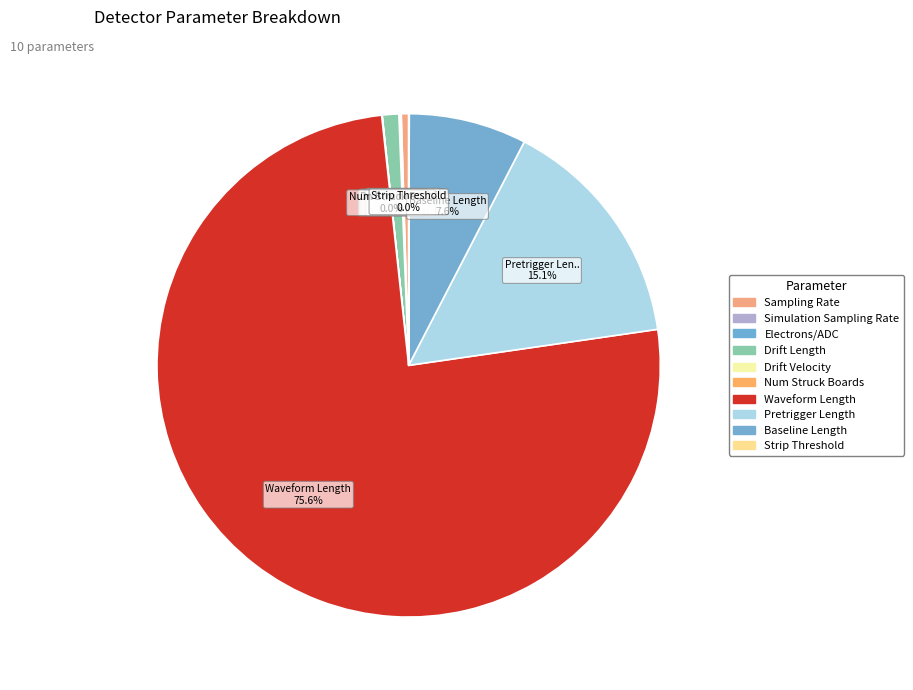

Rank the categories by value from highest to lowest.

Waveform Length [samples], Pretrigger Length [samples], Baseline Length [samples], Drift Length [mm], Sampling Rate [MHz], Electrons/ADC [electrons], Simulation Sampling Rate [MHz], Strip Threshold [sigma], Num Struck Boards, Drift Velocity [mm/us]